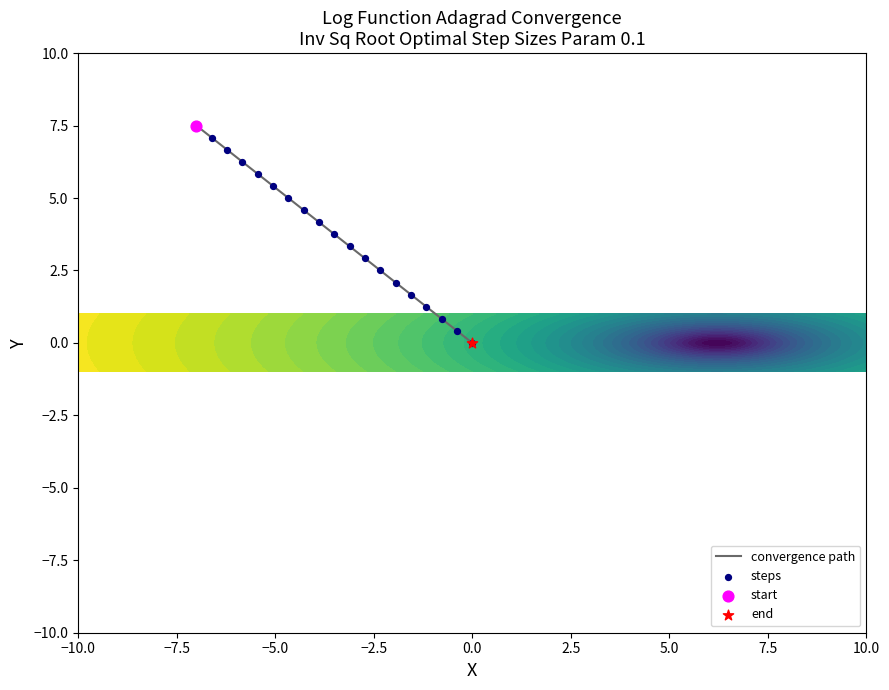

What is the maximum value shown in the chart?

7.5